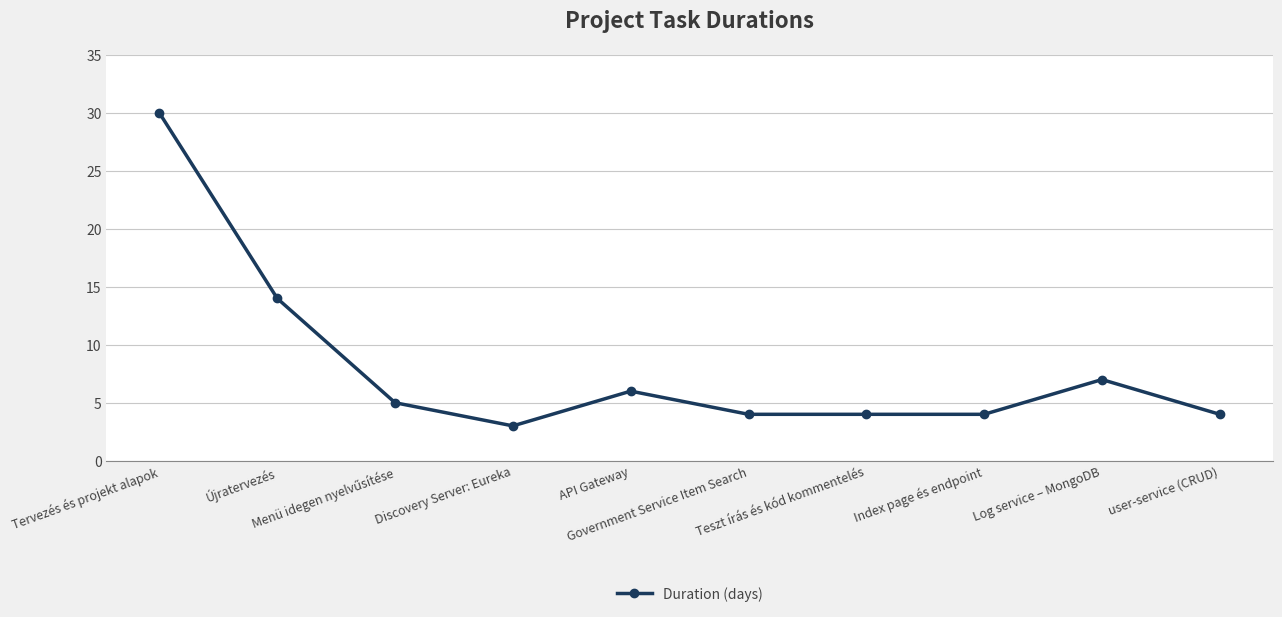

What is the label of the 3rd point from the right?

Index page és endpoint